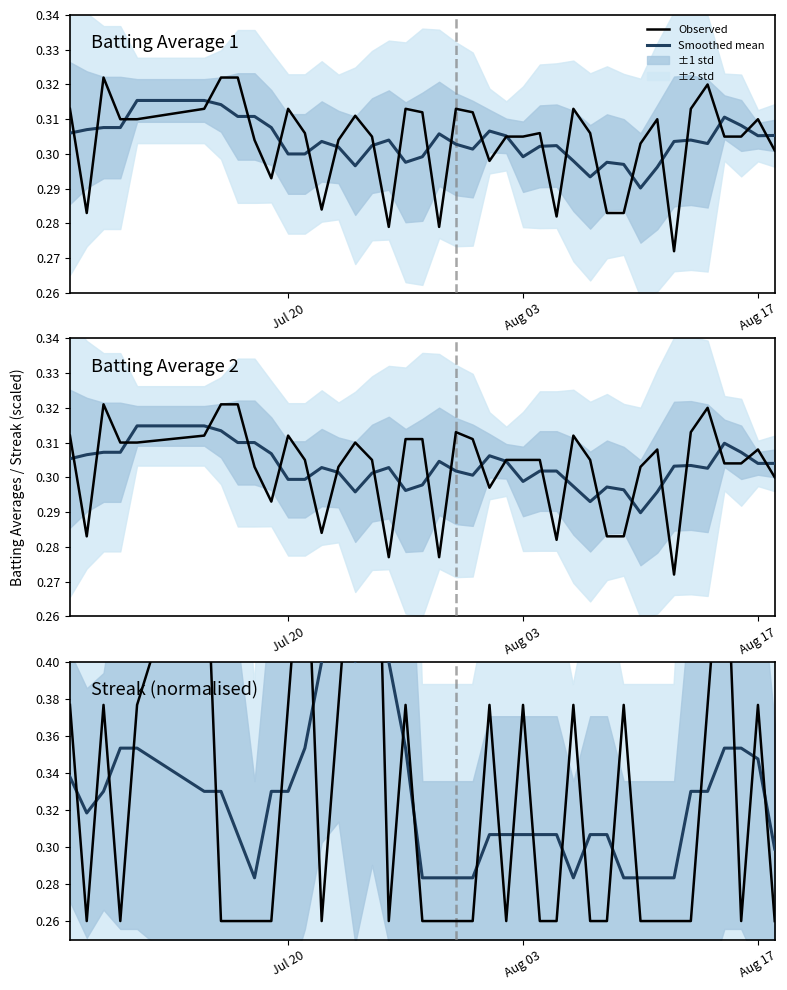

True or false: Smoothed mean and Observed intersect in this chart.

True